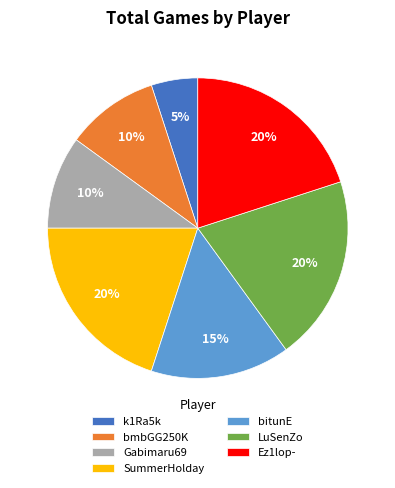

Does any single category account for the majority?

No